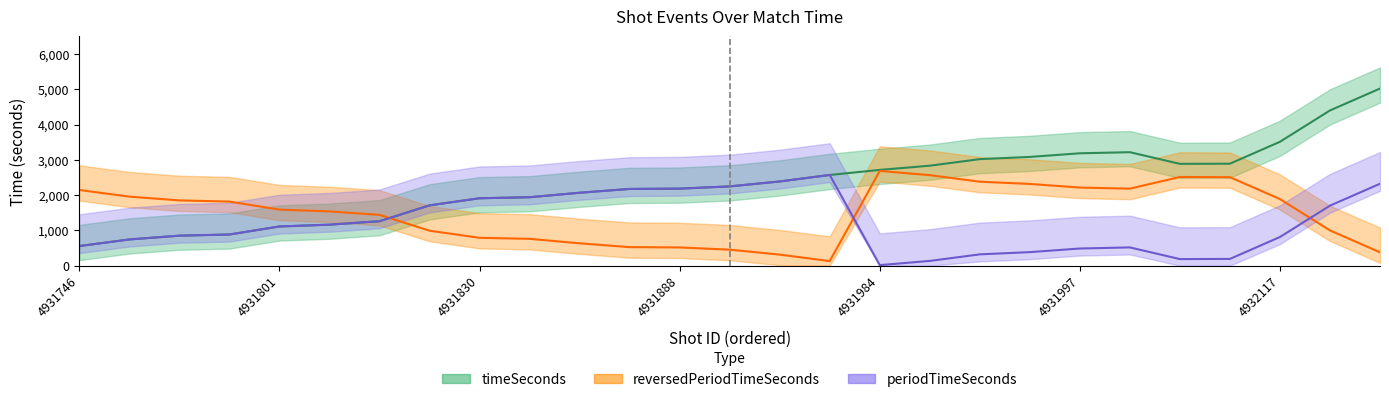

In periodTimeSeconds, how many points are higher than both neighbors (excluding endpoints)?

2